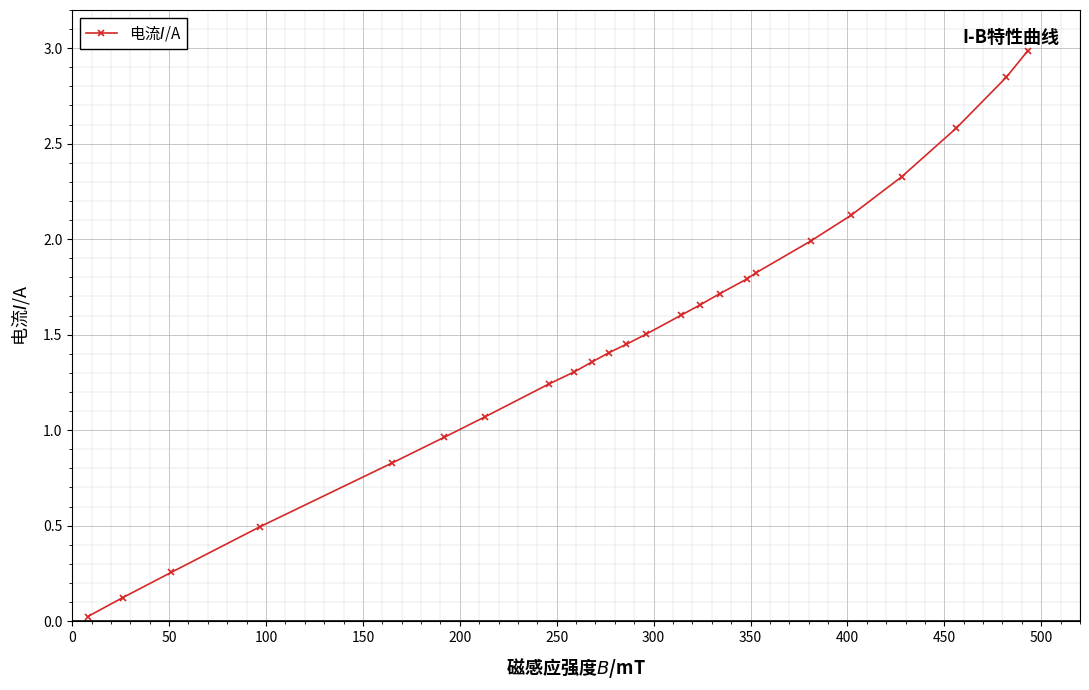

Does the chart have visible grid lines?

Yes